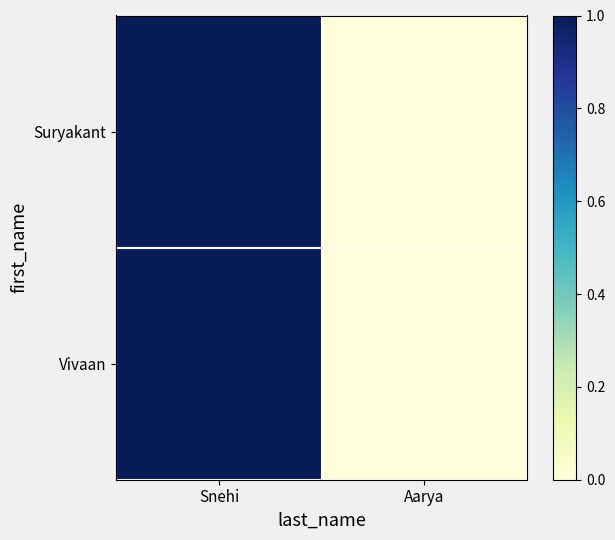

Rank the series by their maximum value, from highest to lowest.

Suryakant, Vivaan